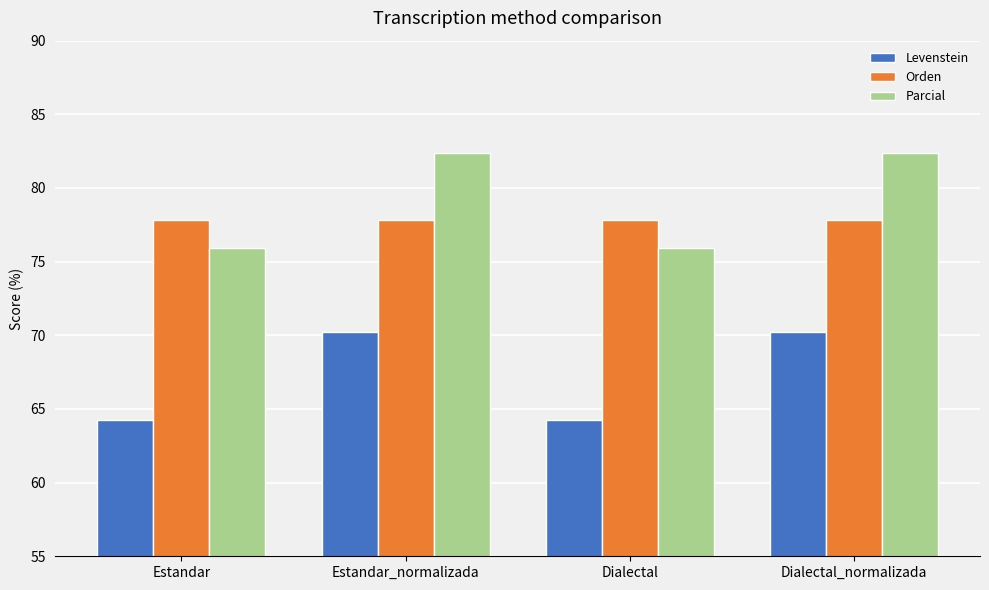

What is the lowest value of the Levenstein series?

64.2